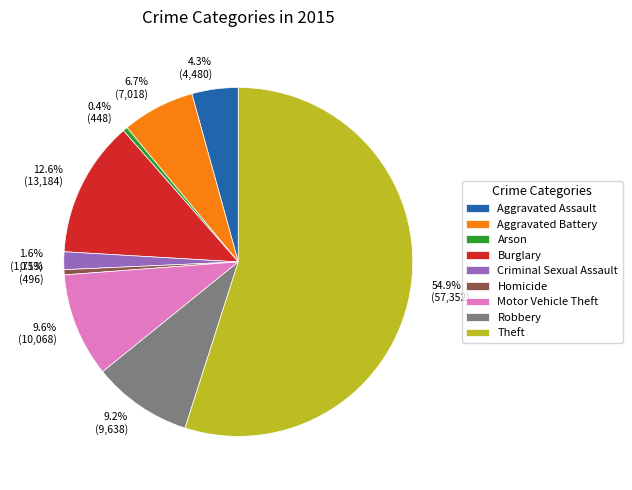

To the nearest percent, what portion does Aggravated Battery represent?

7%